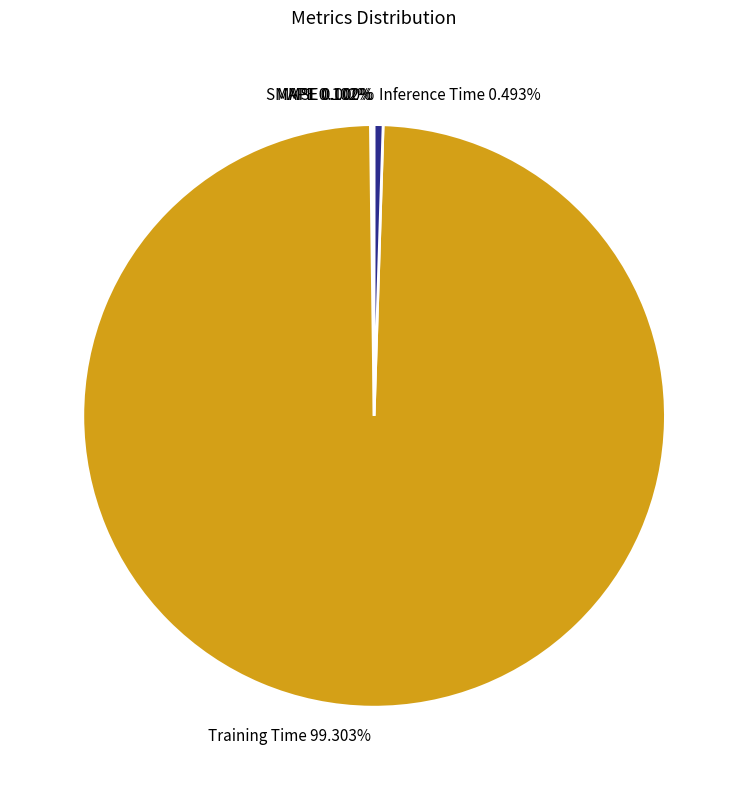

Is there a majority slice in this chart?

Yes